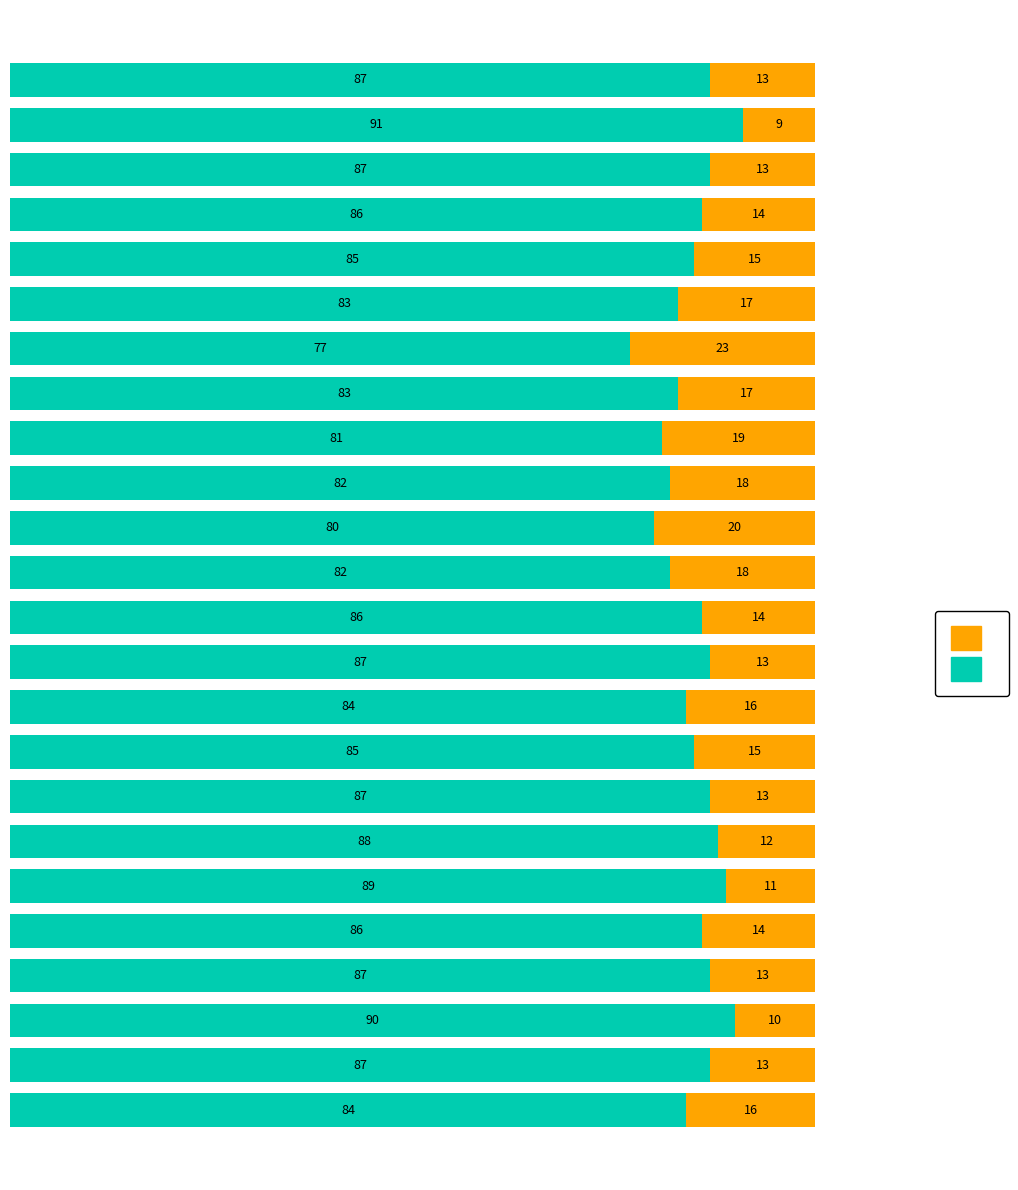

How many categories are shown in the chart?

24